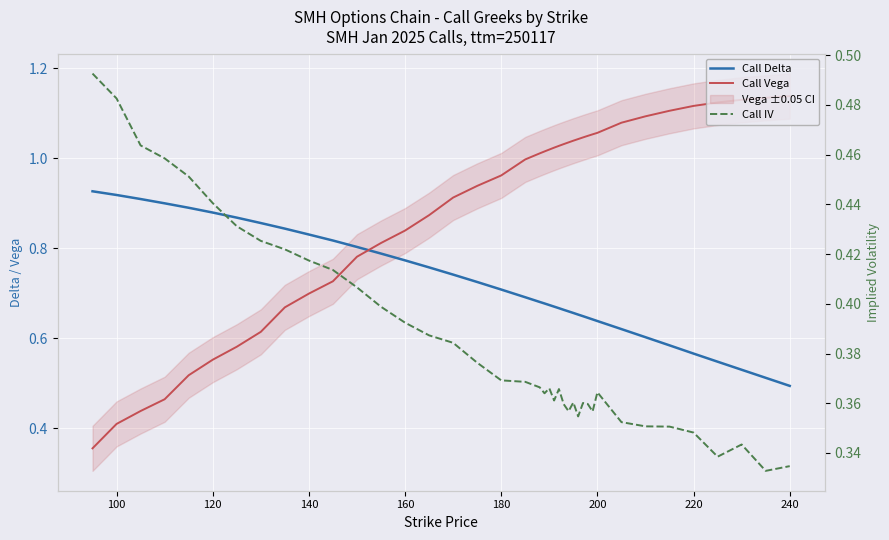

What is the average value of the Call Delta series?

0.7